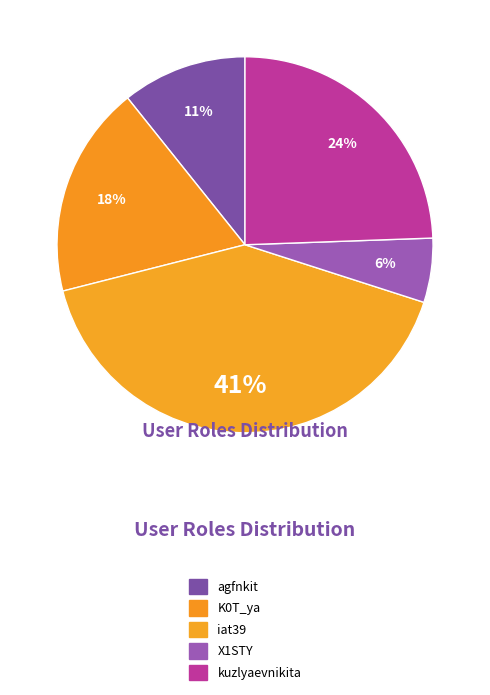

To the nearest percent, what portion does agfnkit represent?

11%